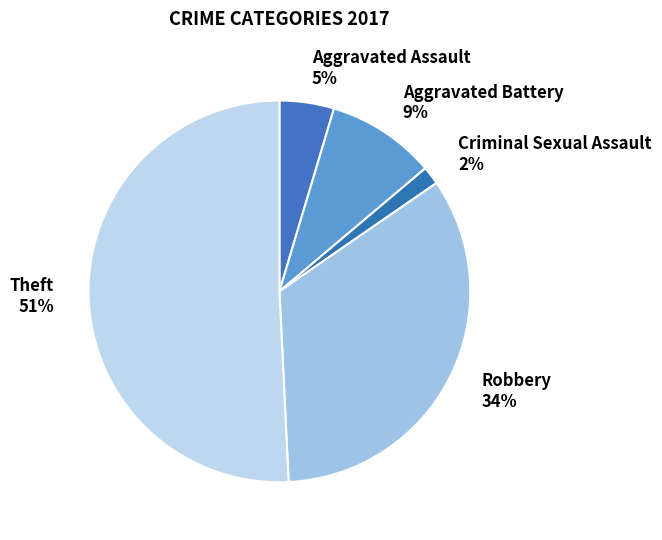

Is it true that Robbery is 46% of the pie?

False